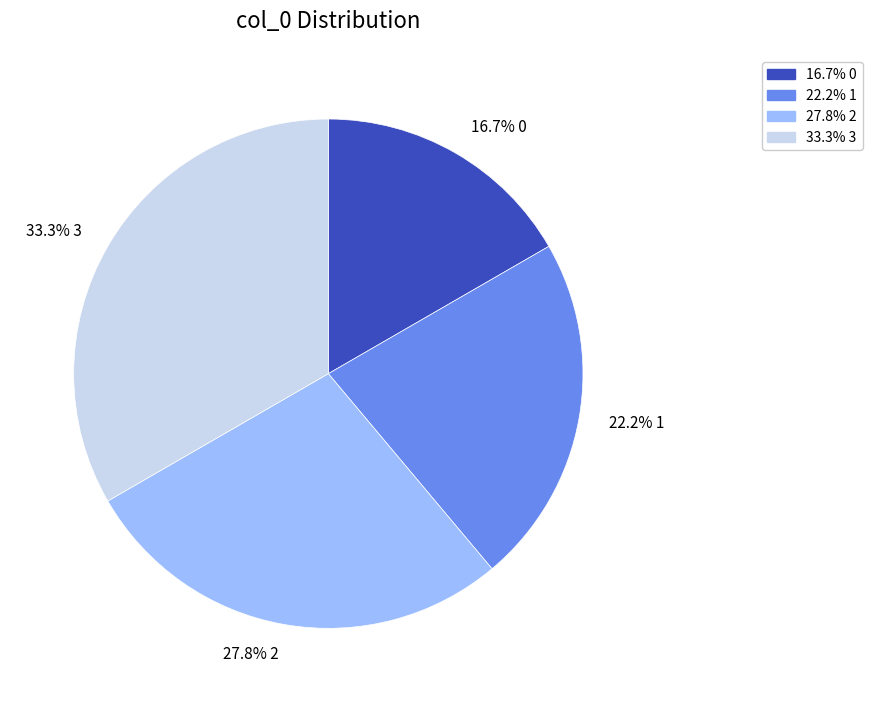

What percentage do 22.2% 1 and 16.7% 0 together represent?

38.9%